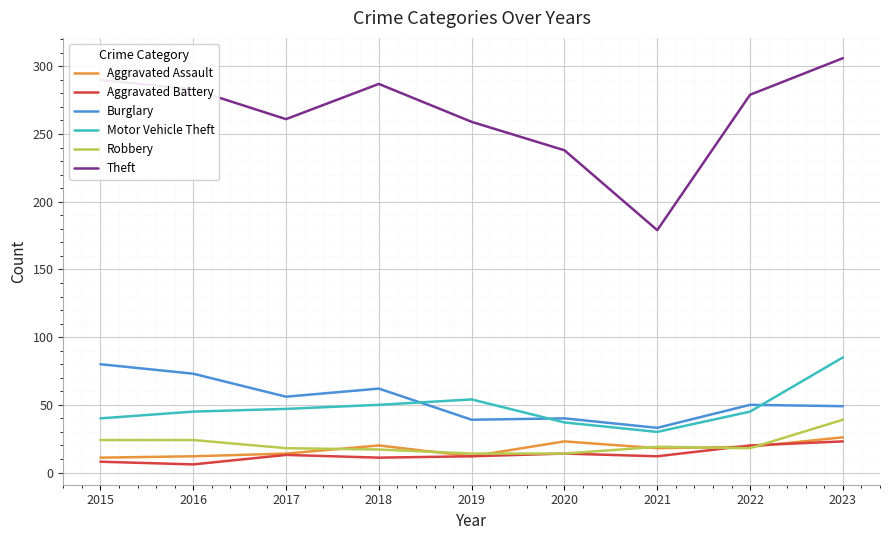

True or false: Robbery and Burglary intersect in this chart.

False